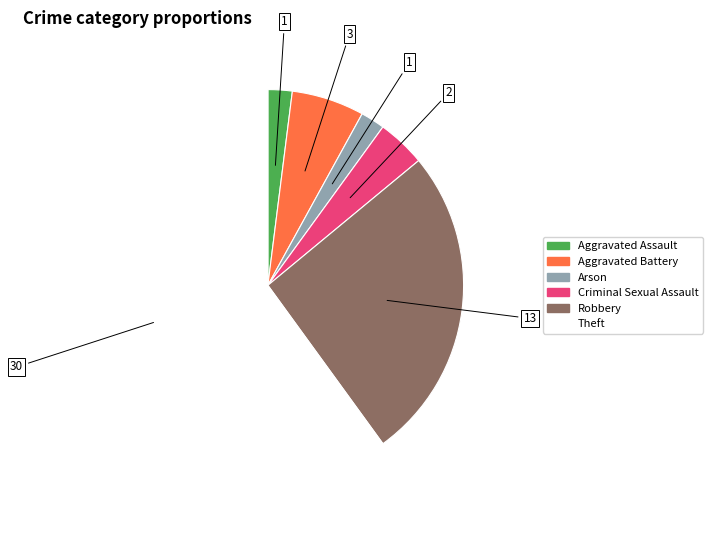

Count the number of slices in the pie.

6